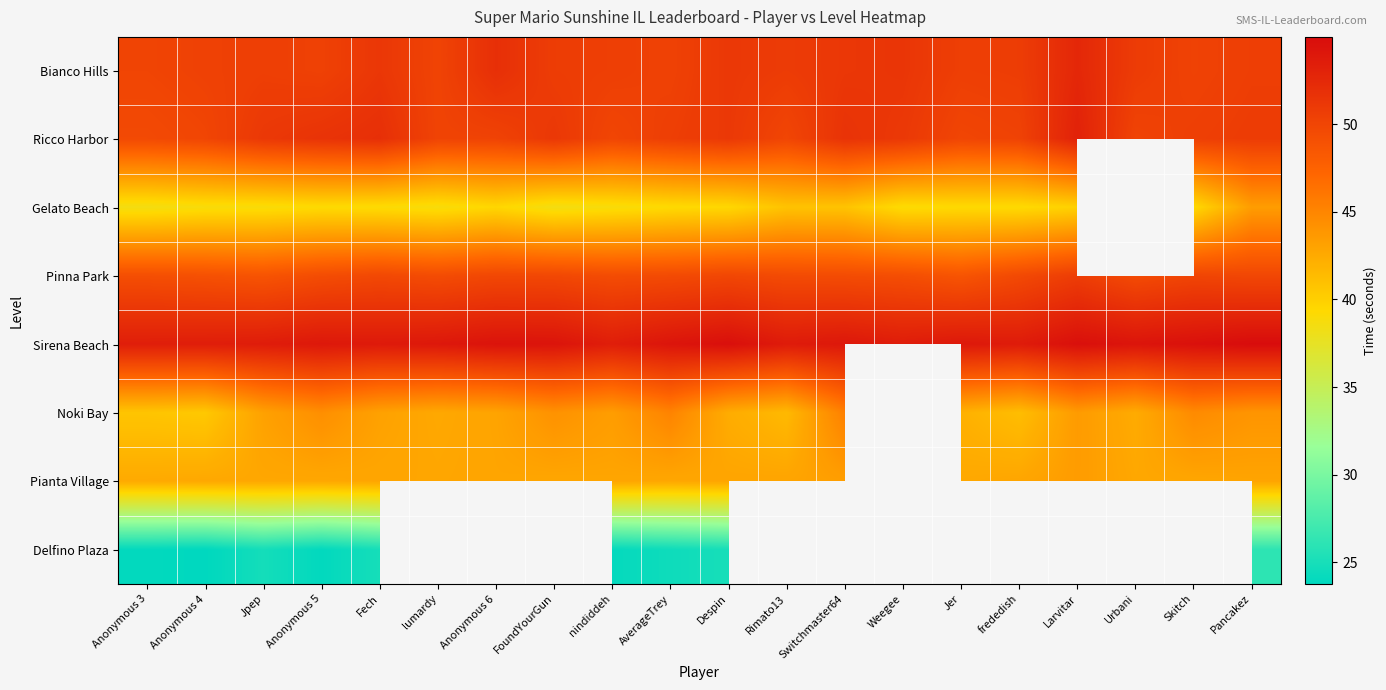

What is the difference between the highest and lowest values at Switchmaster64?

28.5